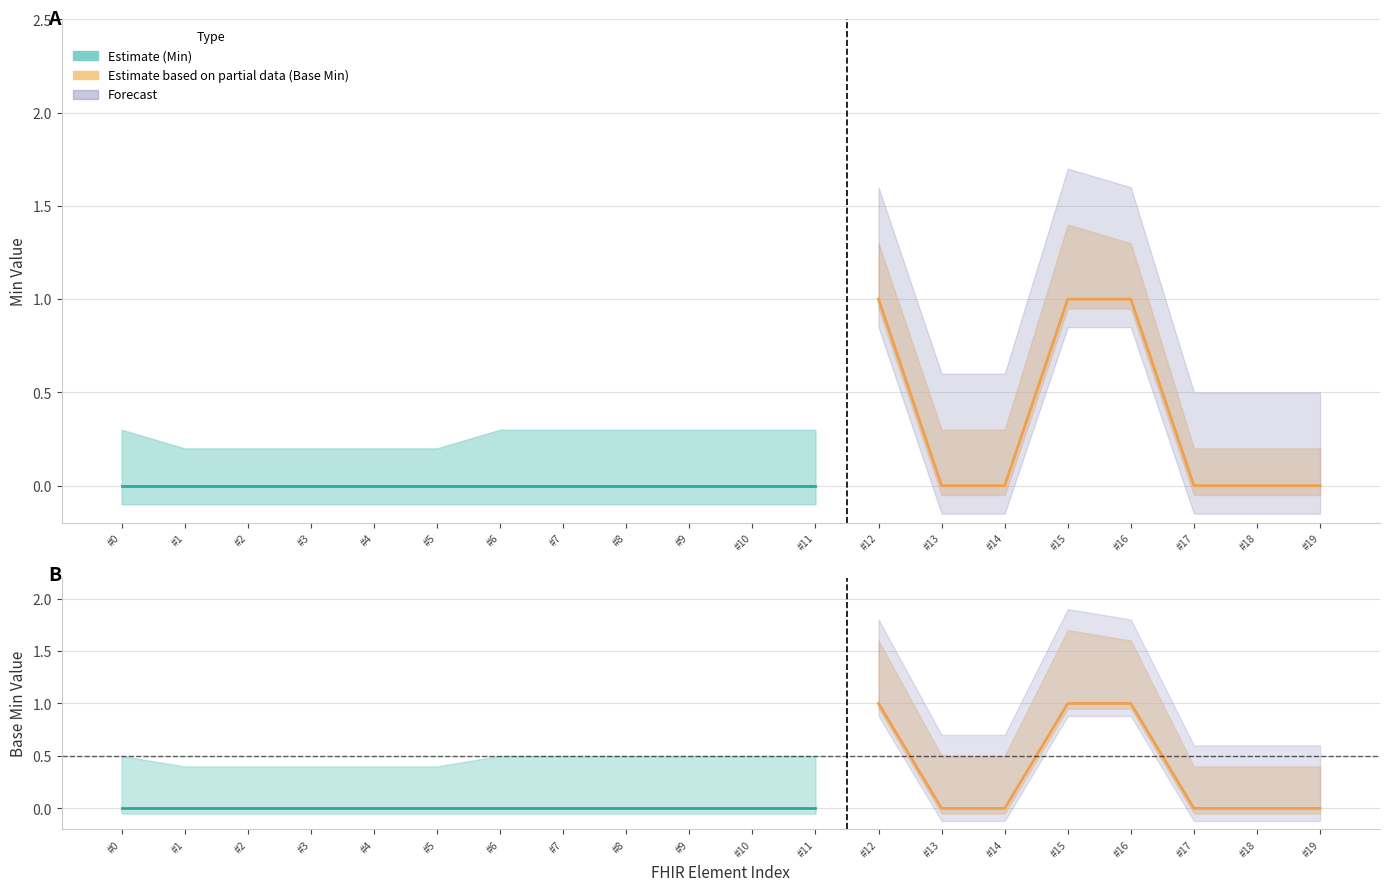

Does the chart have visible grid lines?

Yes